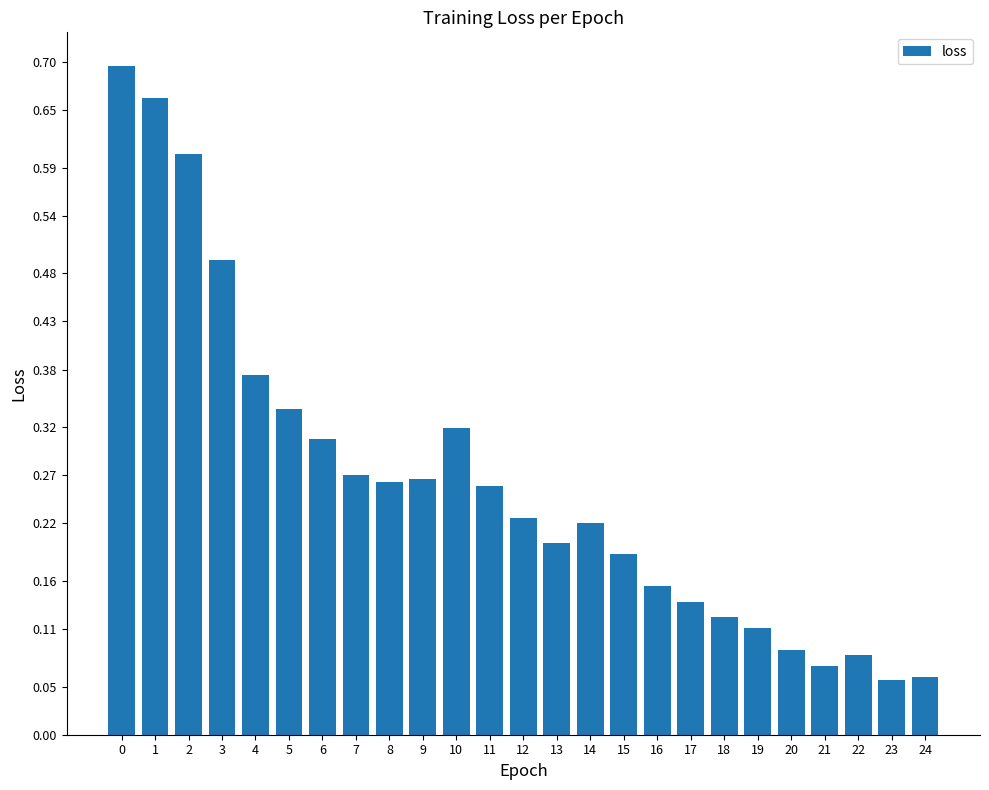

What is the difference between the maximum and minimum values?

0.6